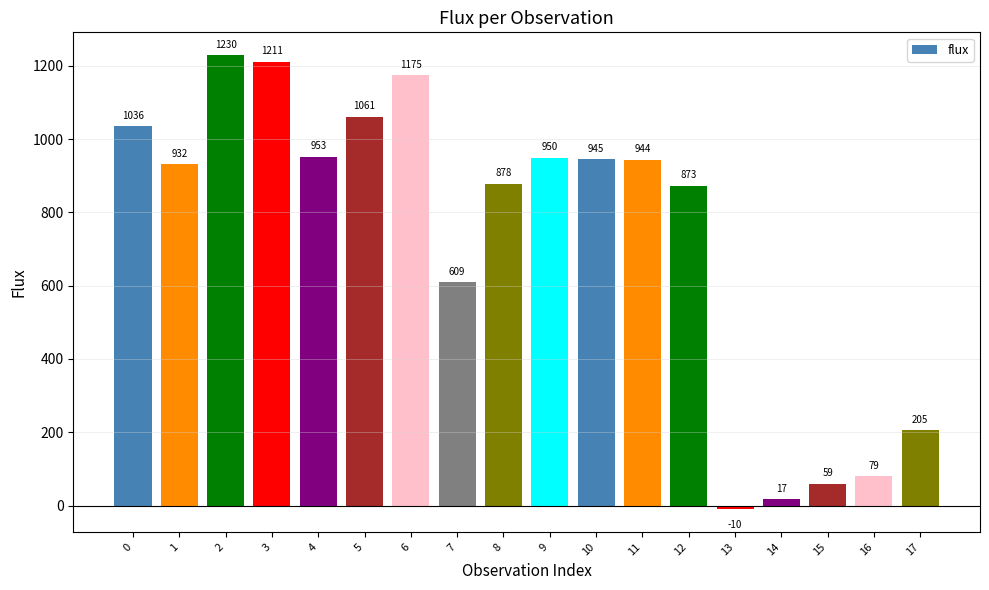

What is the value of the 18th bar from the left?

205.4